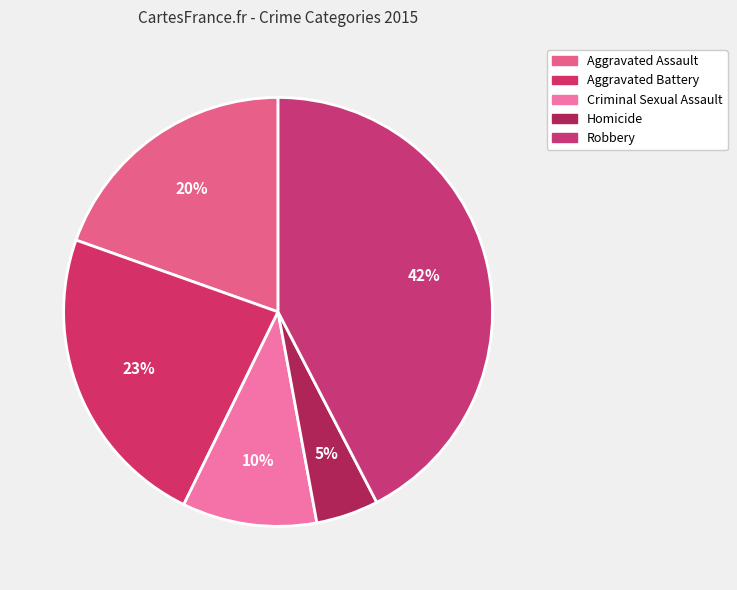

True or false: Robbery accounts for 42% of the total.

True